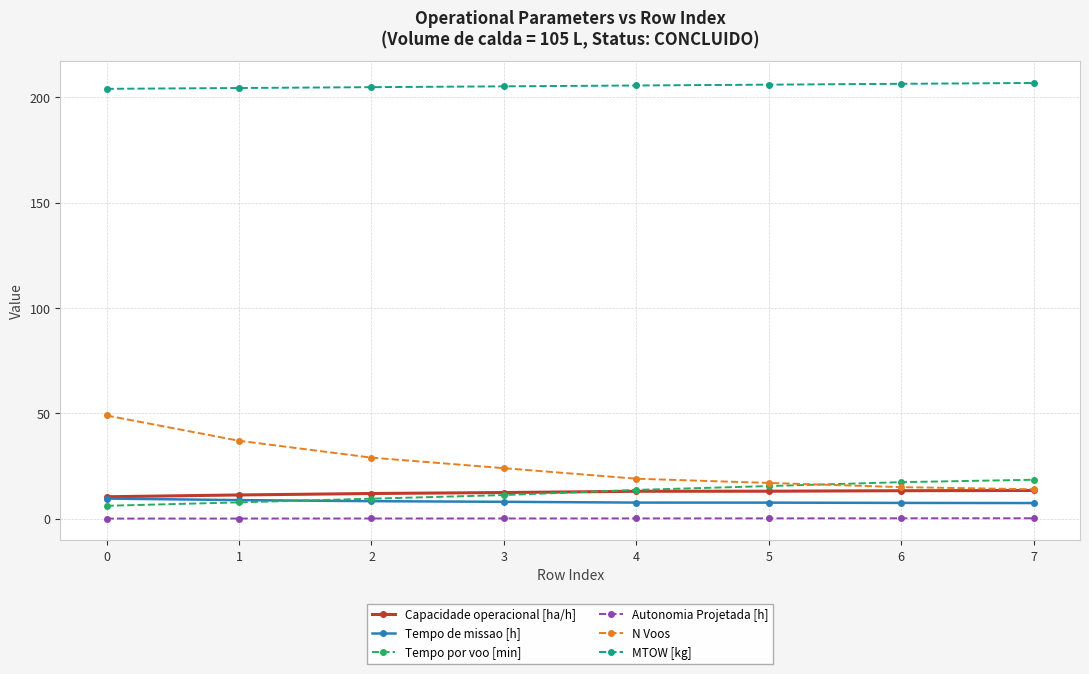

What is the maximum value for Capacidade operacional [ha/h]?

13.4